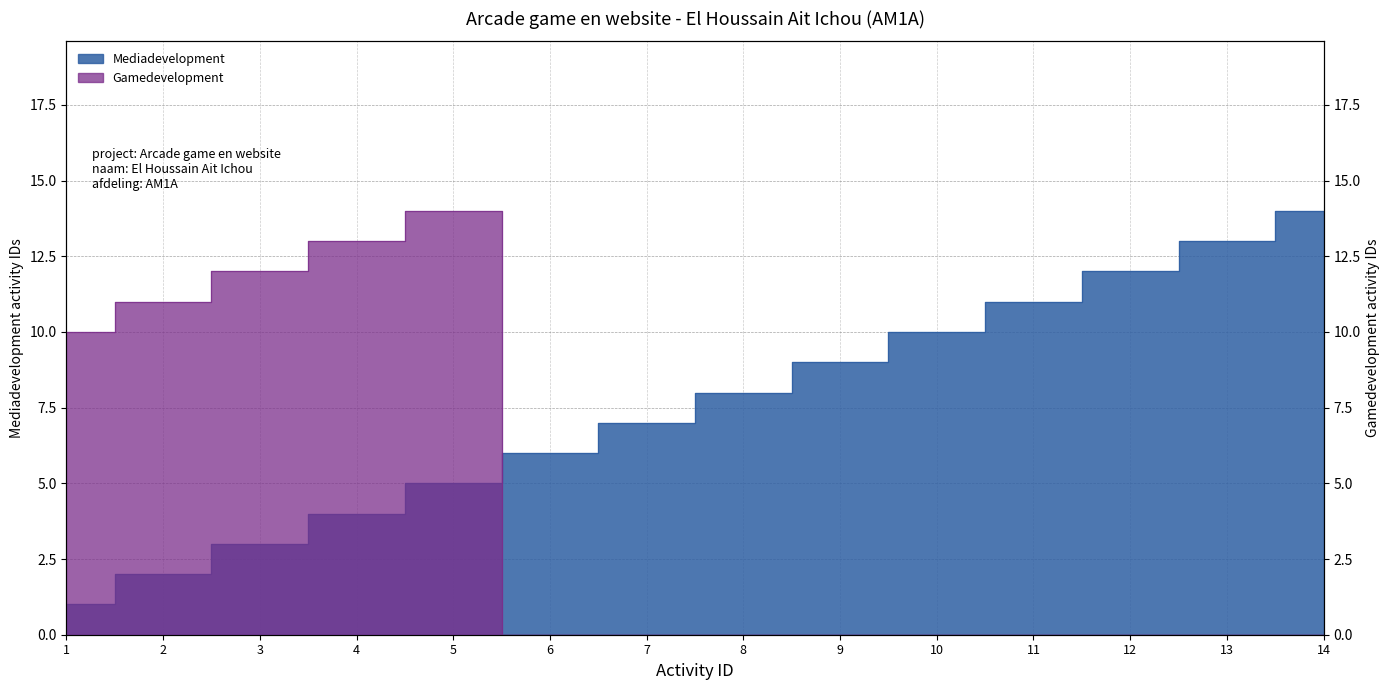

The Gamedevelopment series shows 5 at 7. True or false?

False